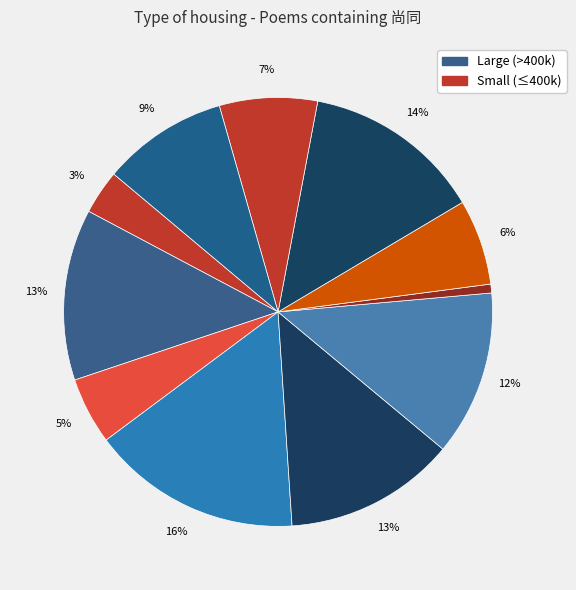

What is the largest slice in the pie chart?

天仙子  赠寒松和尚同云臣赋  和尚曾驻锡善权，今掩关北郭